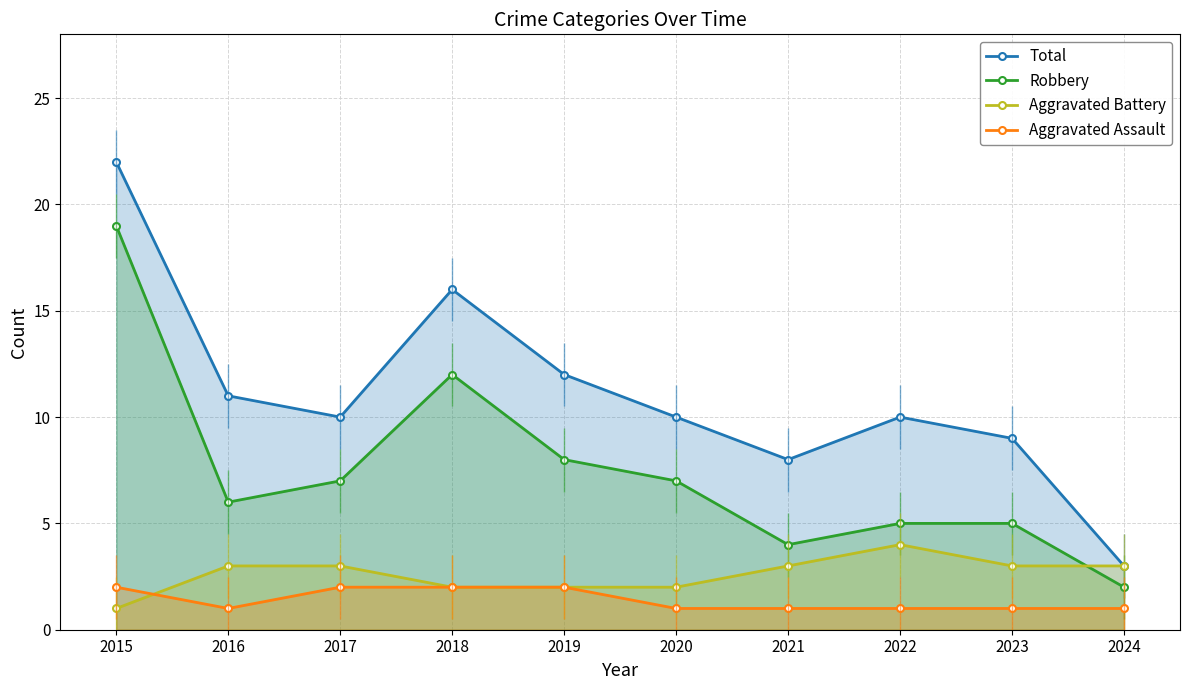

Which series ends up on top after the final intersection of Aggravated Assault and Aggravated Battery?

Aggravated Battery